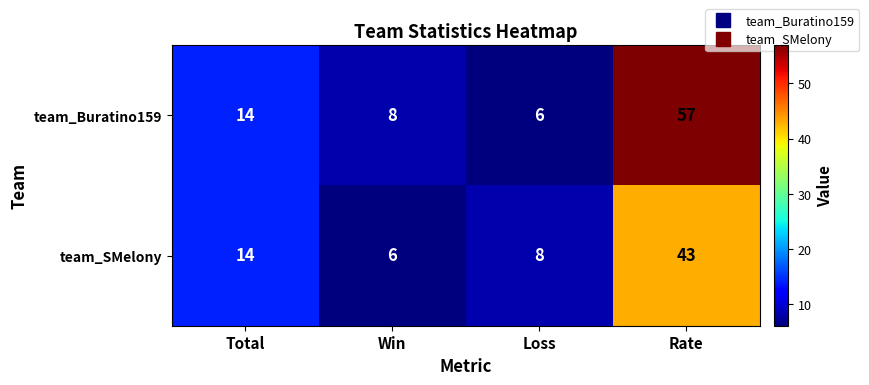

The team_Buratino159 series shows 14 at Total. True or false?

True